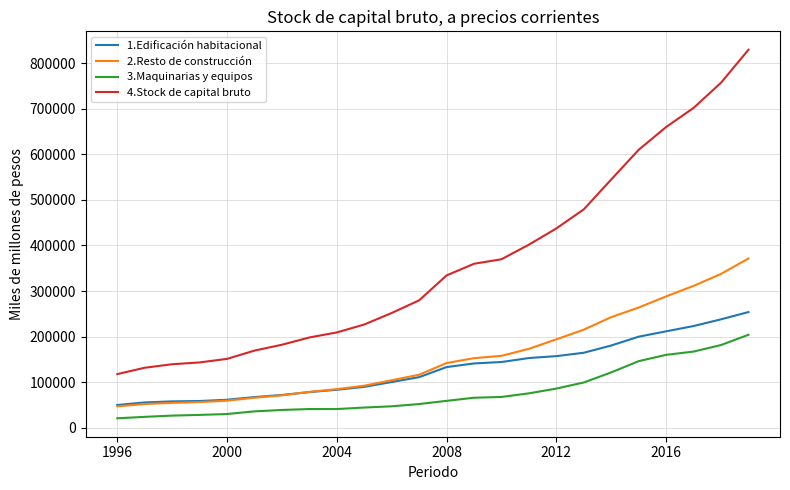

What is the smallest value displayed?

20813.2